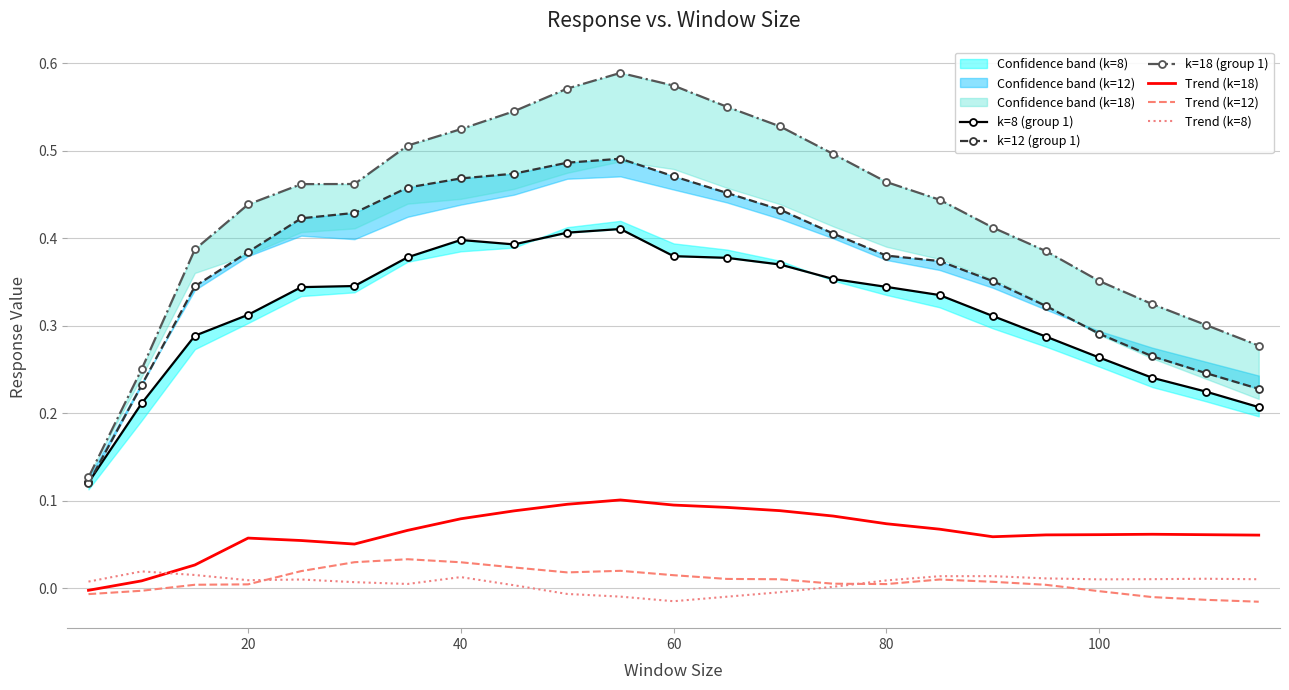

What is the value of the k=12 (group 1) point at the 19th from the left?

0.3